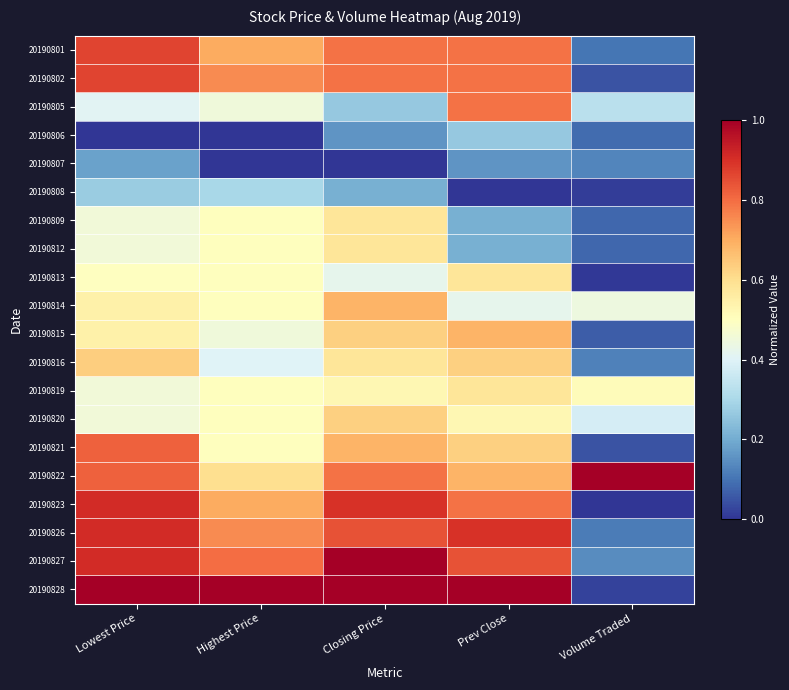

Reading right to left, extract all data points from this chart.

20190801: Volume Traded=0.1	Prev Close=0.8	Closing Price=0.8	Highest Price=0.7	Lowest Price=0.9
20190802: Volume Traded=0.0	Prev Close=0.8	Closing Price=0.8	Highest Price=0.8	Lowest Price=0.9
20190805: Volume Traded=0.3	Prev Close=0.8	Closing Price=0.3	Highest Price=0.5	Lowest Price=0.4
20190806: Volume Traded=0.1	Prev Close=0.3	Closing Price=0.2	Highest Price=0.0	Lowest Price=0.0
20190807: Volume Traded=0.1	Prev Close=0.2	Closing Price=0.0	Highest Price=0.0	Lowest Price=0.2
20190808: Volume Traded=0.0	Prev Close=0.0	Closing Price=0.2	Highest Price=0.3	Lowest Price=0.3
20190809: Volume Traded=0.1	Prev Close=0.2	Closing Price=0.6	Highest Price=0.5	Lowest Price=0.5
20190812: Volume Traded=0.1	Prev Close=0.2	Closing Price=0.6	Highest Price=0.5	Lowest Price=0.5
20190813: Volume Traded=0.0	Prev Close=0.6	Closing Price=0.4	Highest Price=0.5	Lowest Price=0.5
20190814: Volume Traded=0.4	Prev Close=0.4	Closing Price=0.7	Highest Price=0.5	Lowest Price=0.5
20190815: Volume Traded=0.1	Prev Close=0.7	Closing Price=0.6	Highest Price=0.5	Lowest Price=0.5
20190816: Volume Traded=0.1	Prev Close=0.6	Closing Price=0.6	Highest Price=0.4	Lowest Price=0.6
20190819: Volume Traded=0.5	Prev Close=0.6	Closing Price=0.5	Highest Price=0.5	Lowest Price=0.5
20190820: Volume Traded=0.4	Prev Close=0.5	Closing Price=0.6	Highest Price=0.5	Lowest Price=0.5
20190821: Volume Traded=0.0	Prev Close=0.6	Closing Price=0.7	Highest Price=0.5	Lowest Price=0.8
20190822: Volume Traded=1.0	Prev Close=0.7	Closing Price=0.8	Highest Price=0.6	Lowest Price=0.8
20190823: Volume Traded=0.0	Prev Close=0.8	Closing Price=0.9	Highest Price=0.7	Lowest Price=0.9
20190826: Volume Traded=0.1	Prev Close=0.9	Closing Price=0.8	Highest Price=0.8	Lowest Price=0.9
20190827: Volume Traded=0.1	Prev Close=0.8	Closing Price=1.0	Highest Price=0.8	Lowest Price=0.9
20190828: Volume Traded=0.0	Prev Close=1.0	Closing Price=1.0	Highest Price=1.0	Lowest Price=1.0